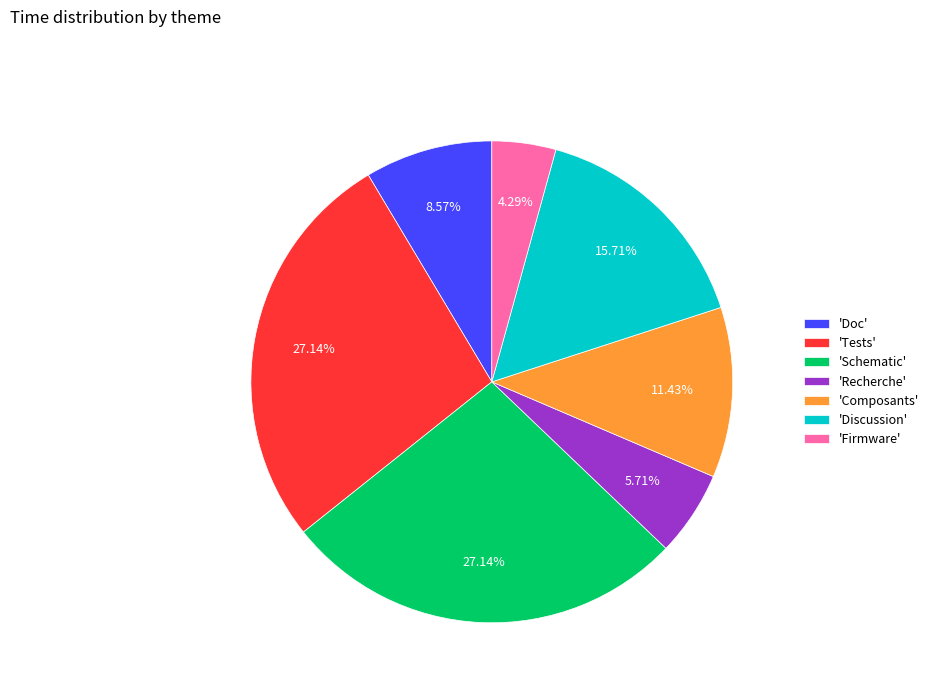

What is the smallest slice in the pie chart?

'Firmware'